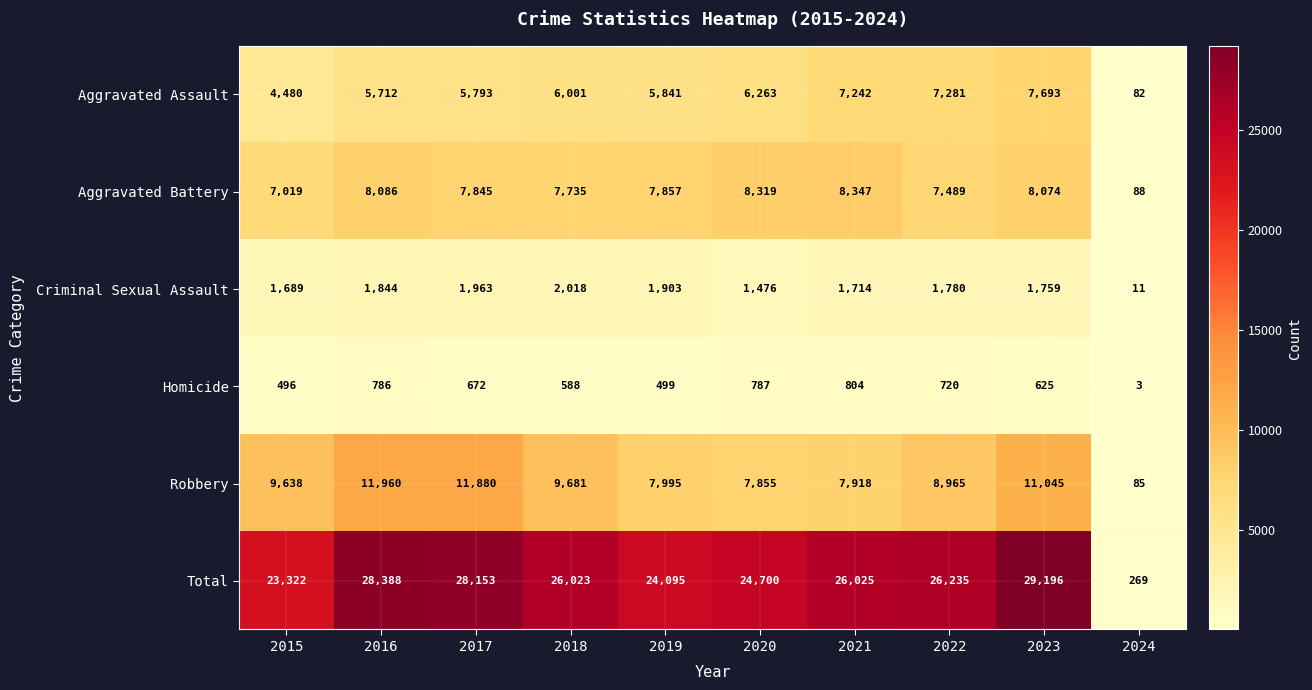

What is the difference between the highest and lowest values at 2017?

27481